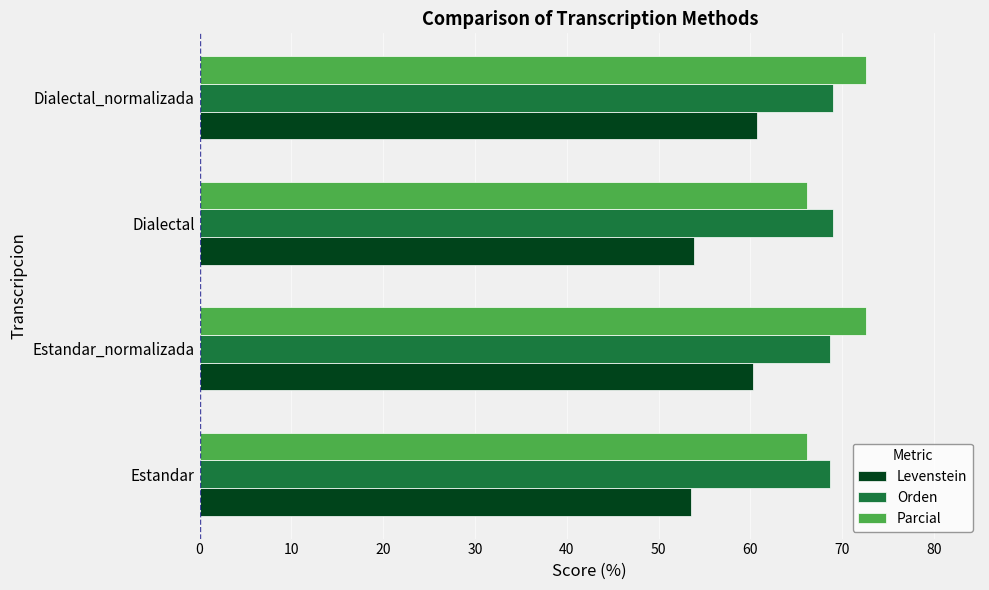

Read the Parcial value at Estandar.

66.2